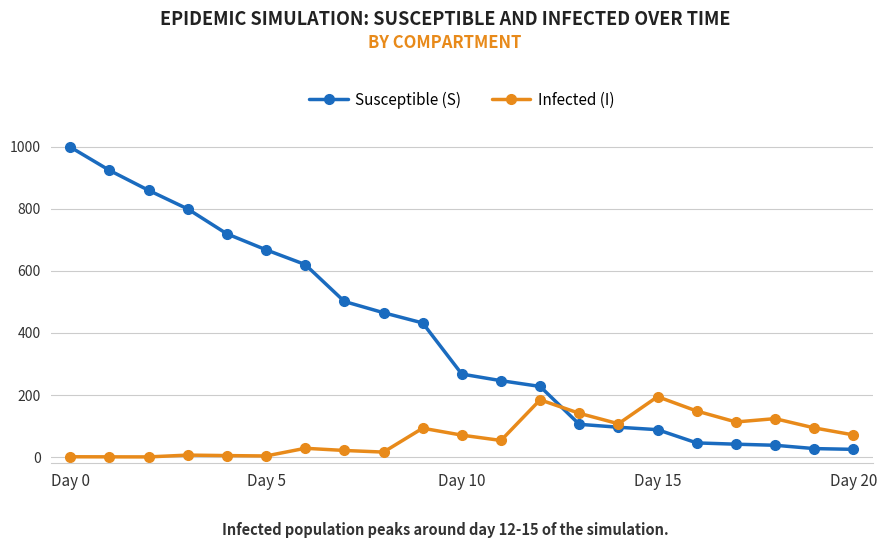

Is this an area chart (filled region under the line)?

No